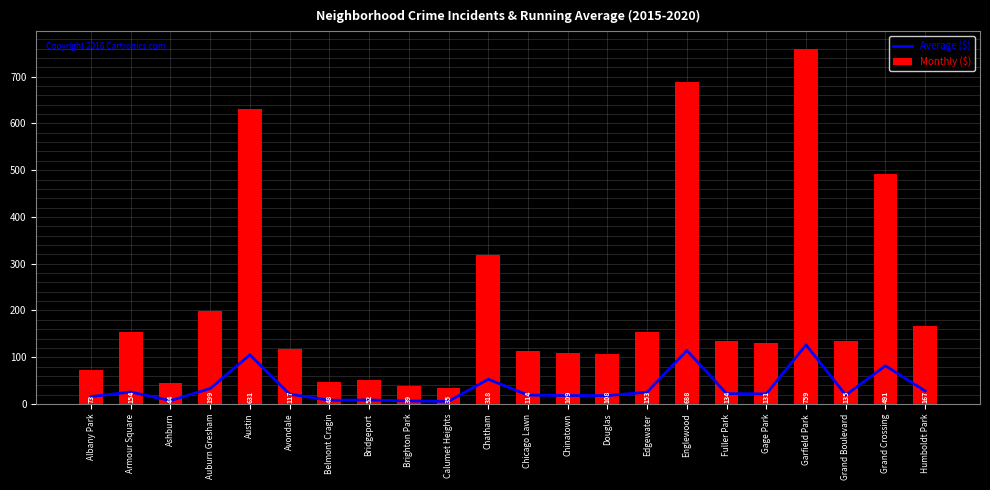

What is the value of the Monthly ($) bar at the 5th from the left?

631